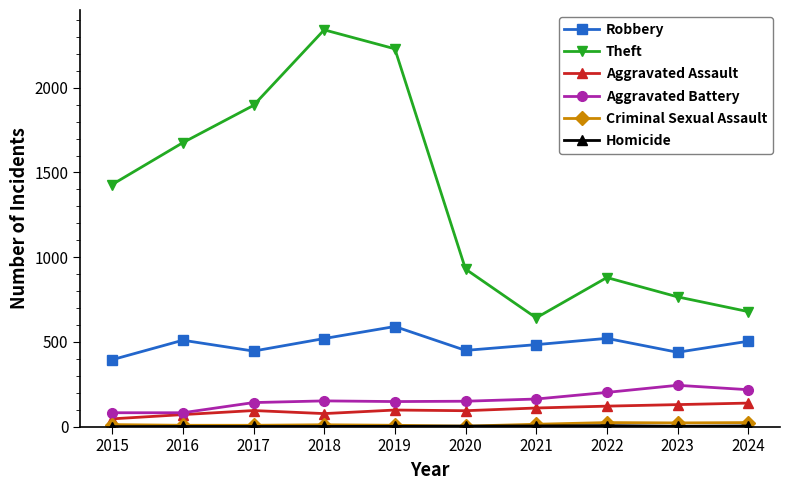

How many data points in Theft are less than 1429?

5